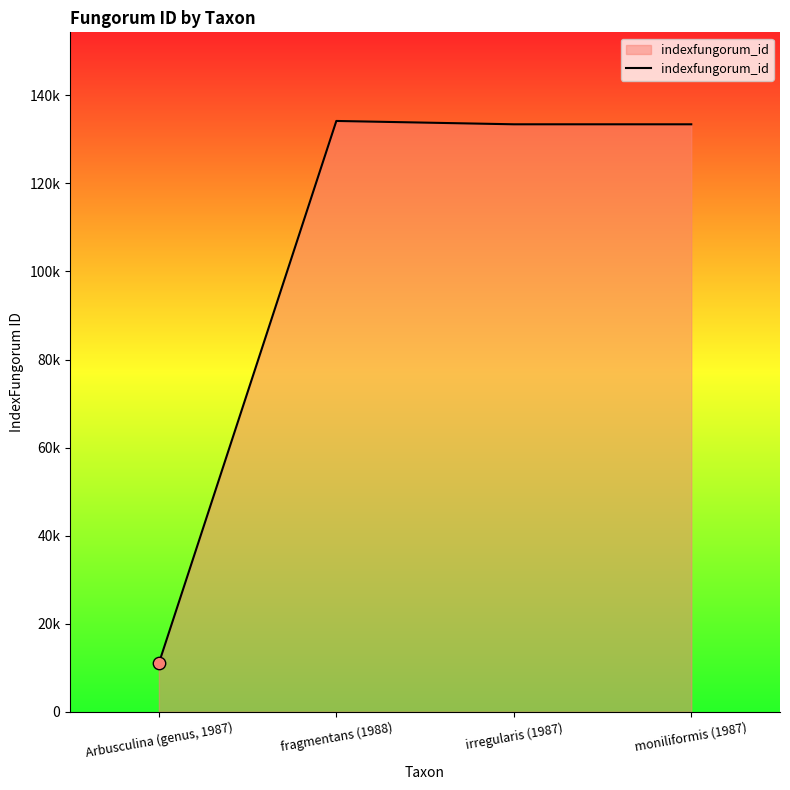

Approximately how many times larger is the value at fragmentans (1988) compared to moniliformis (1987)?

1.0